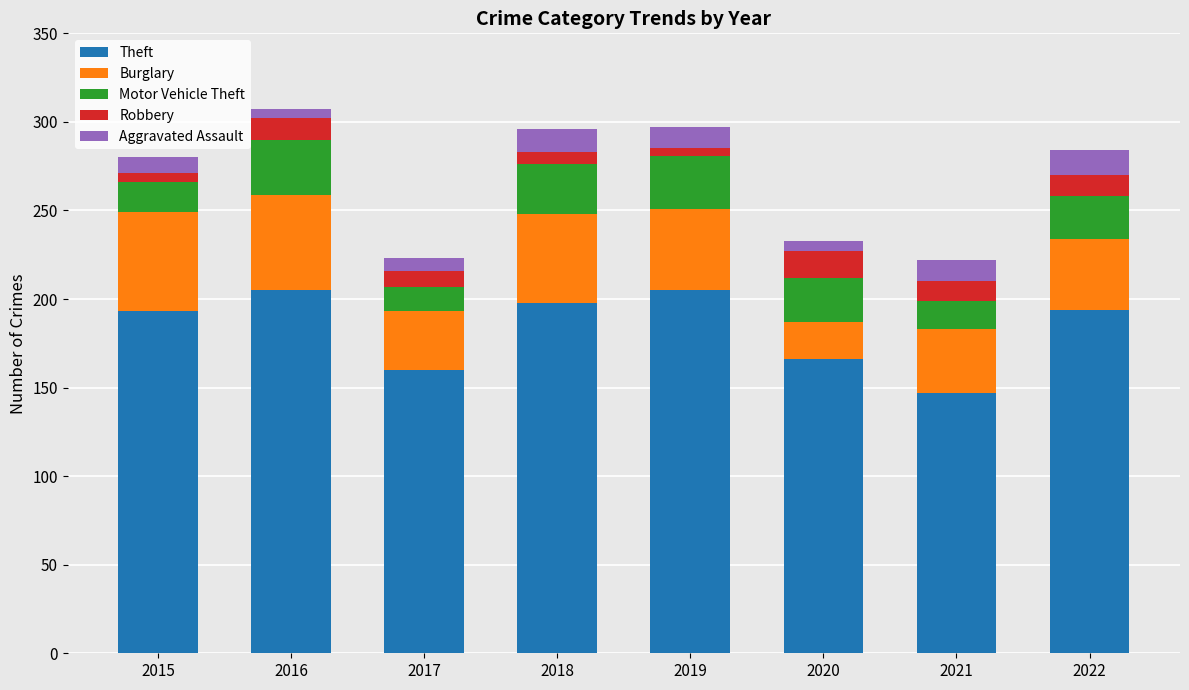

Count the Theft values in the range 166 to 205.

6